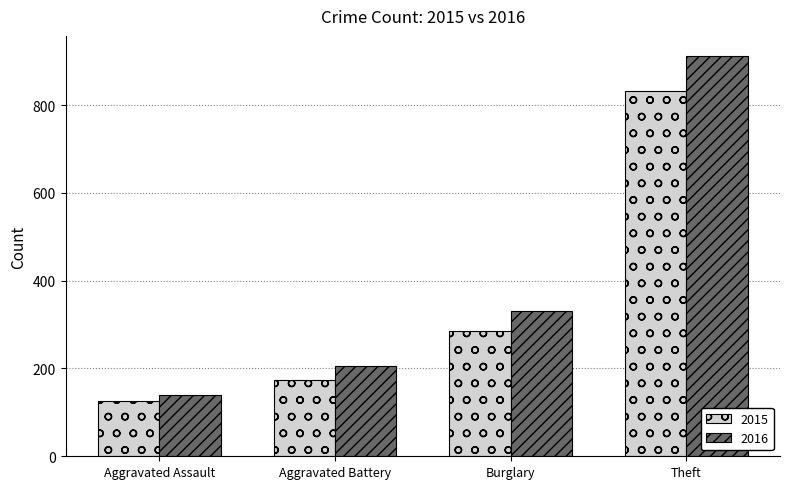

Does the chart contain stacked bars?

No